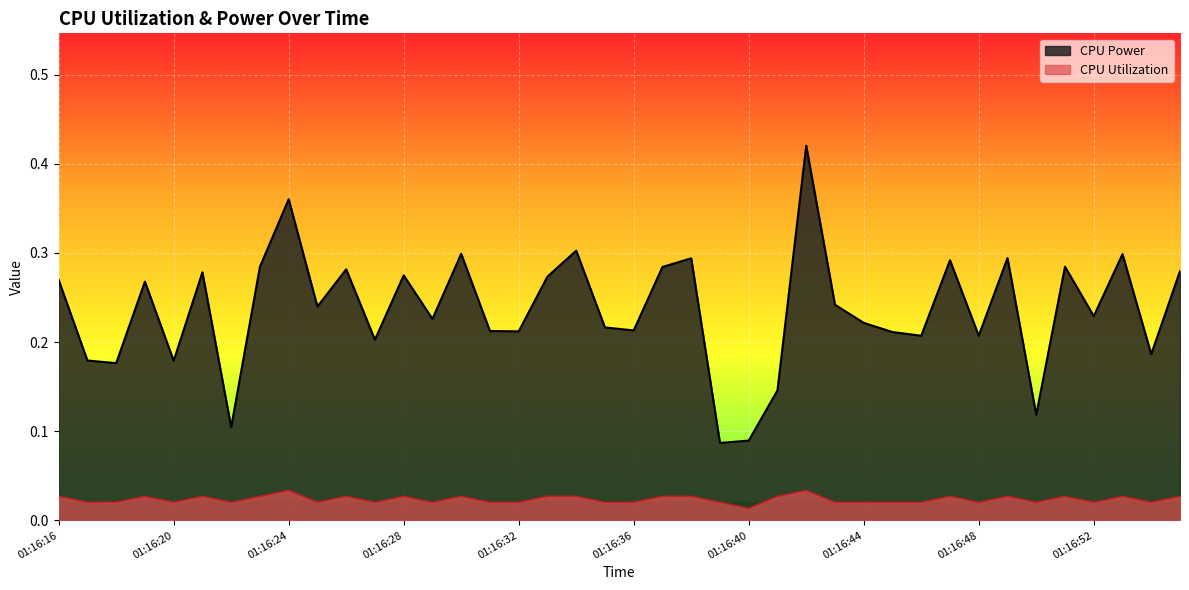

What is the sum of the CPU Power values at 01:16:21 and 01:16:28?

0.6